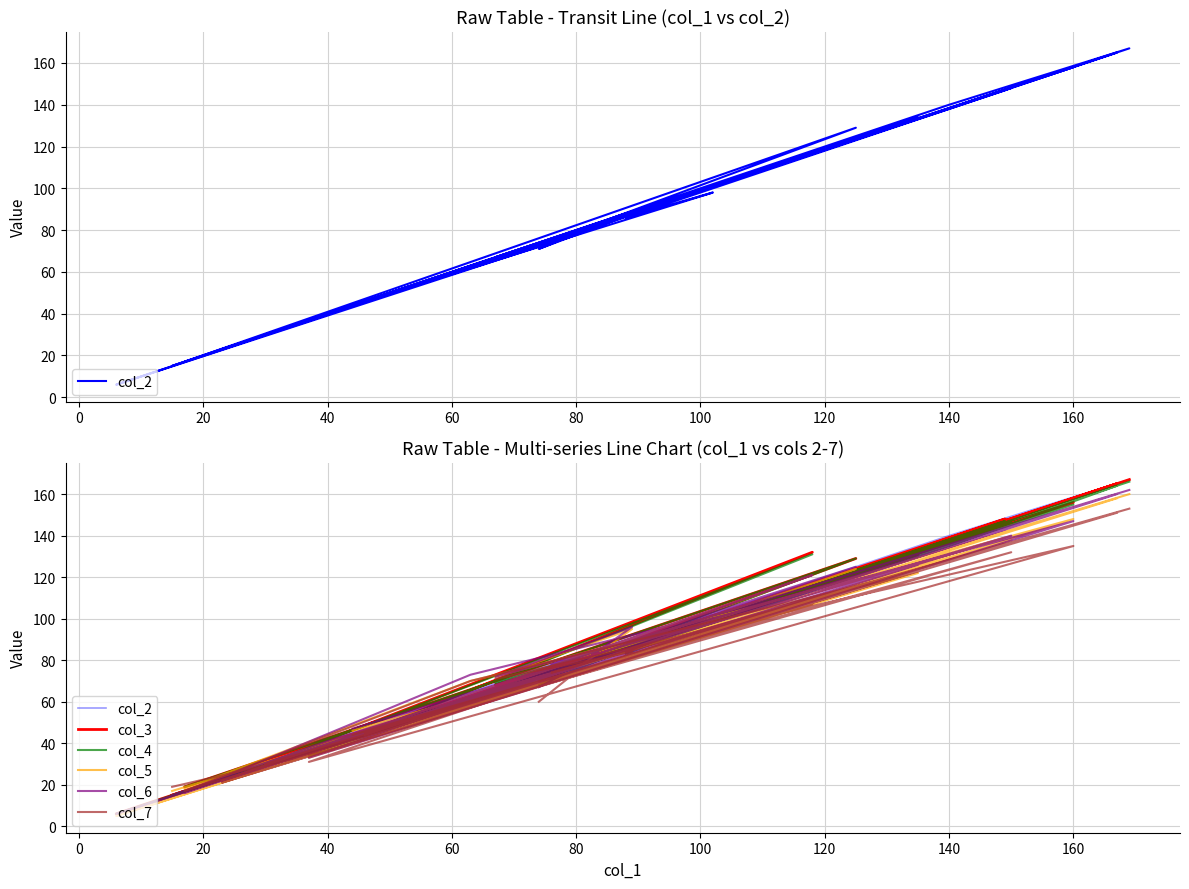

Between which two adjacent categories do col_3 and col_5 first intersect?

0 and 20